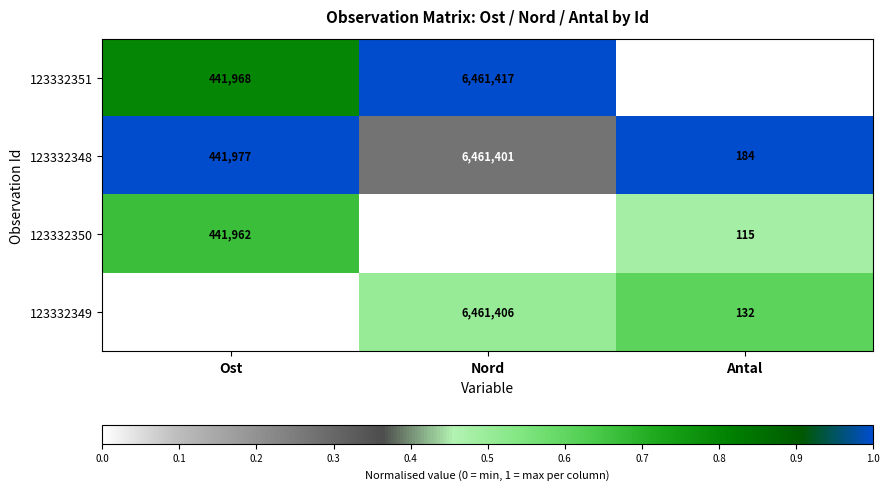

Is it true that 123332351 equals 52 at Antal?

True